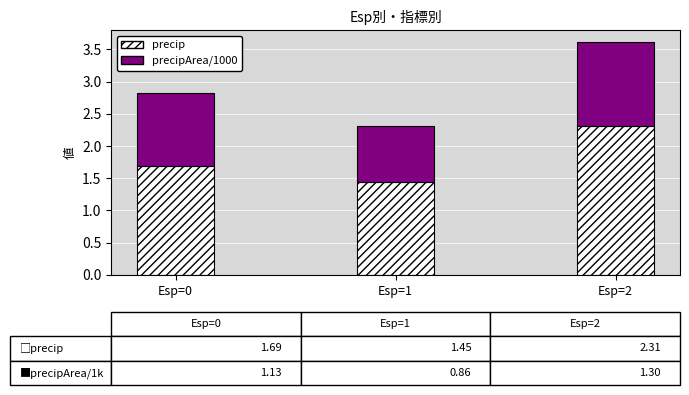

At which category is the sum across all series the highest?

Esp=2